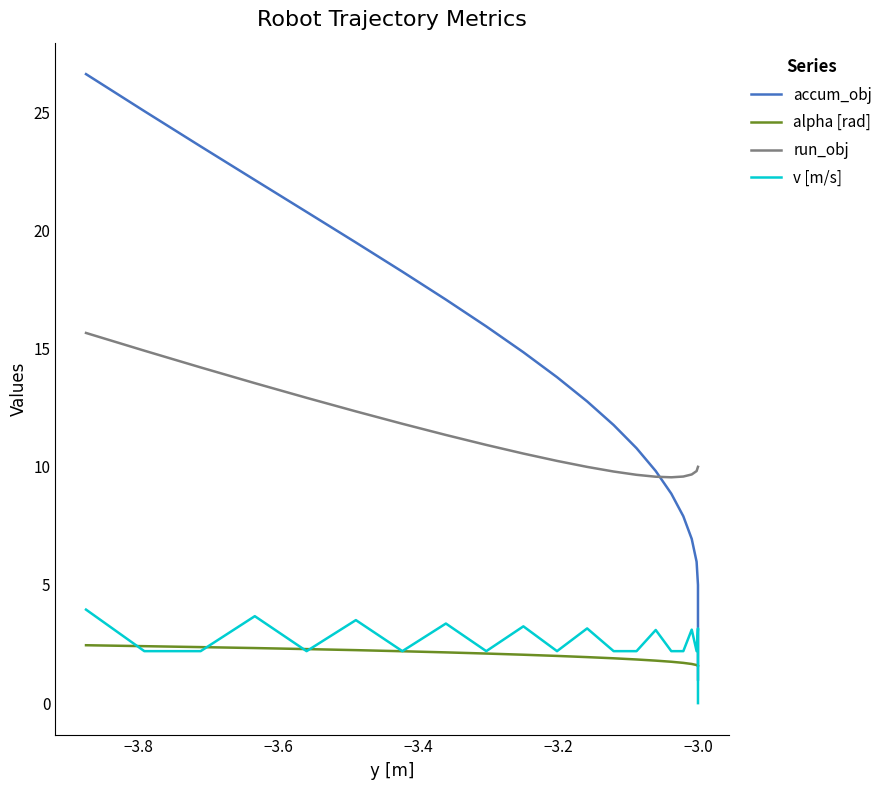

True or false: accum_obj has more than 1 interior local peaks.

False